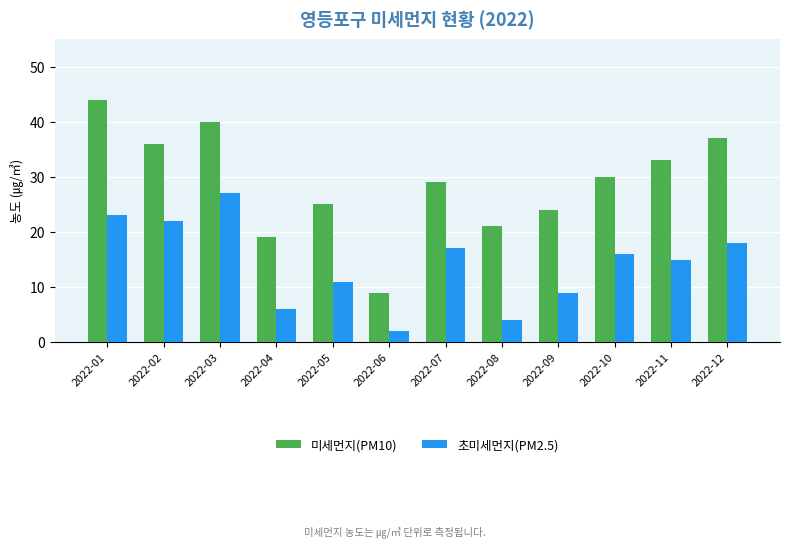

What is the value of the 초미세먼지(PM2.5) bar at the 9th from the left?

9